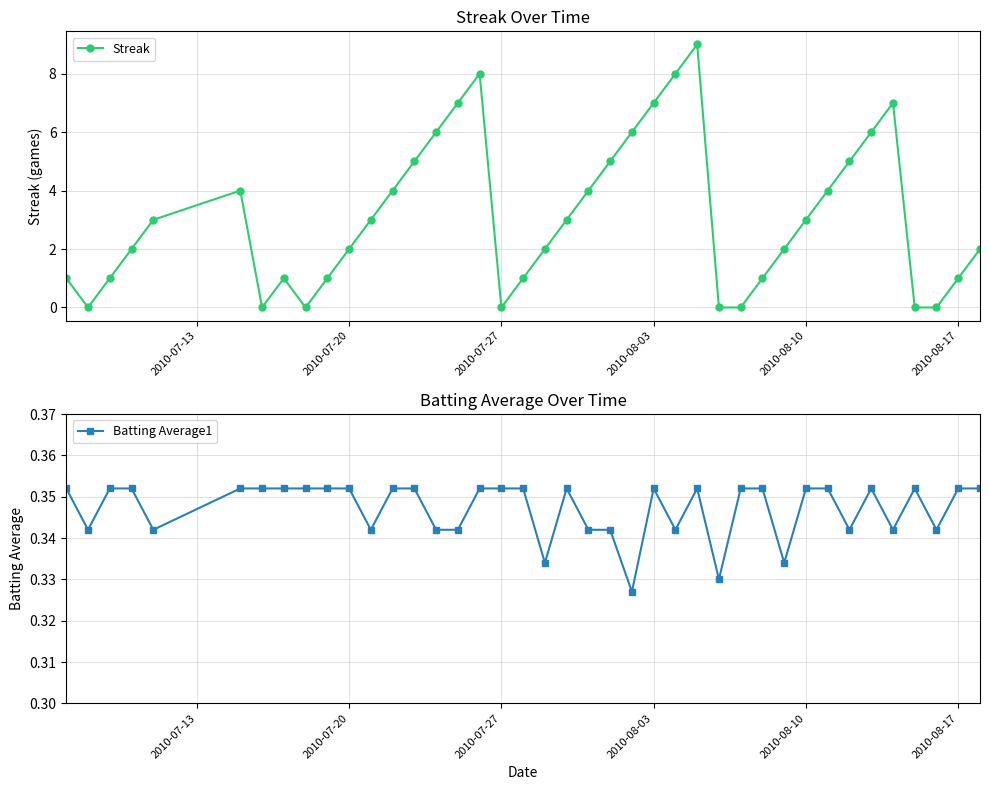

How many data points does each series have?

40